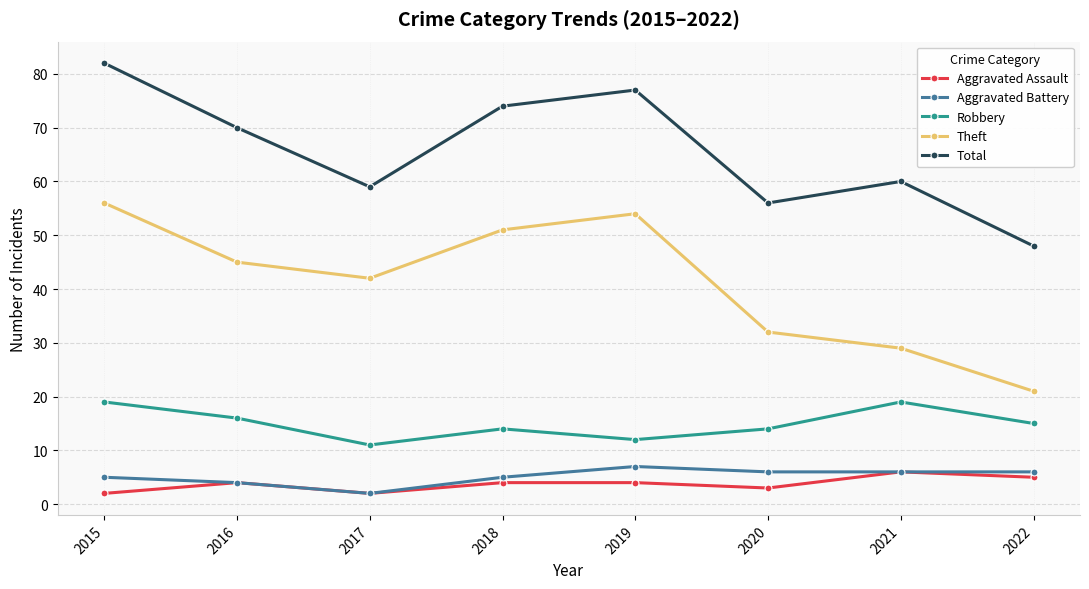

How many lines are shown in the chart?

5